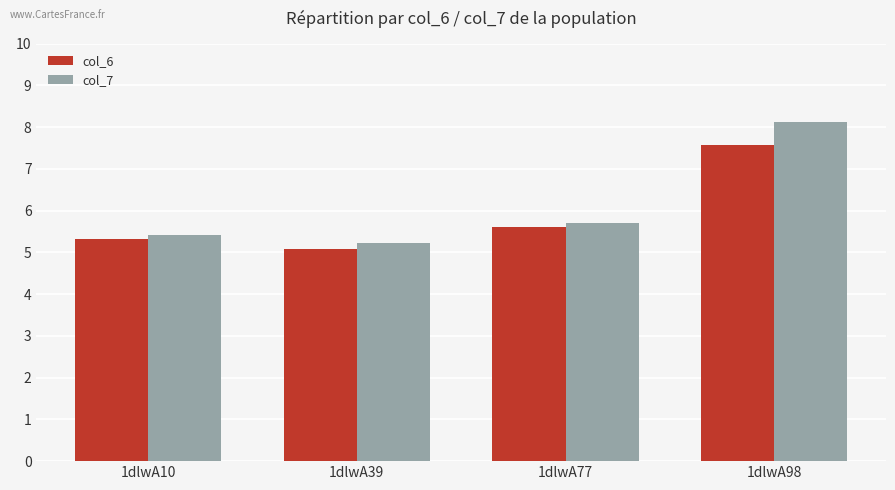

Reading left to right, list all the values displayed in this chart.

col_6: 1dlwA10=5.3	1dlwA39=5.1	1dlwA77=5.6	1dlwA98=7.6
col_7: 1dlwA10=5.4	1dlwA39=5.2	1dlwA77=5.7	1dlwA98=8.1